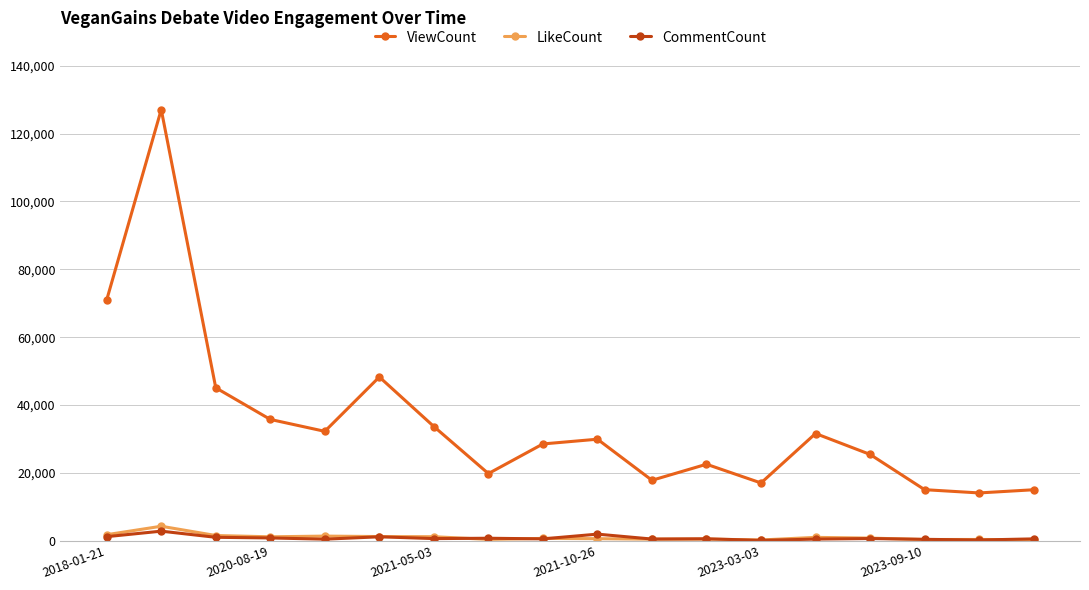

How many distinct data groups are displayed?

3